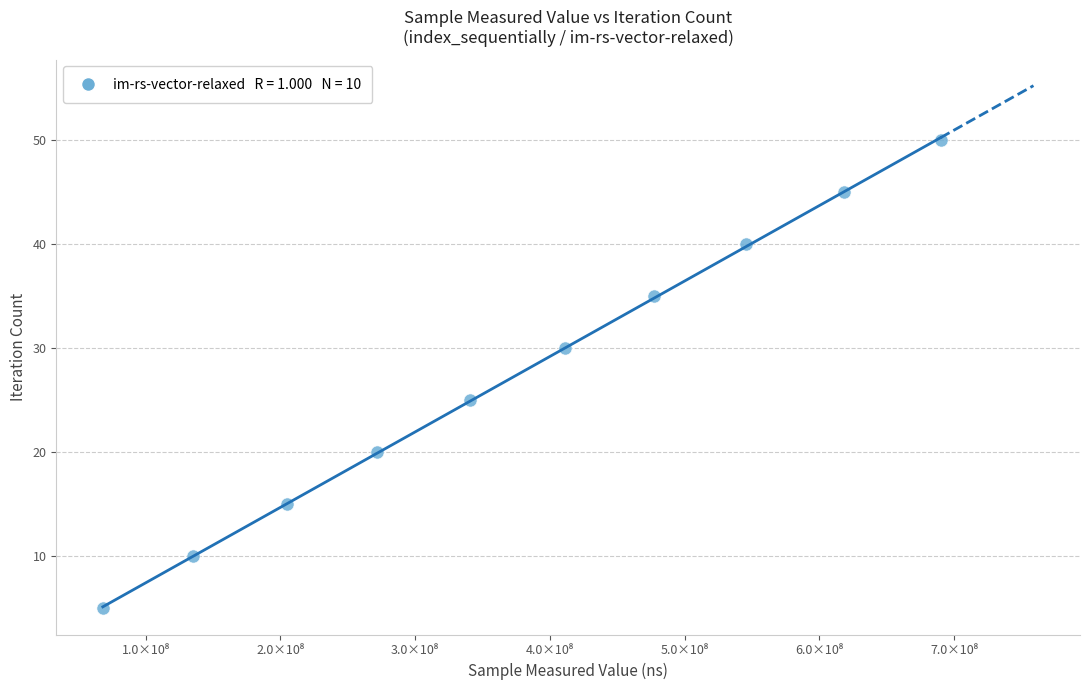

What is the average Y value?

28